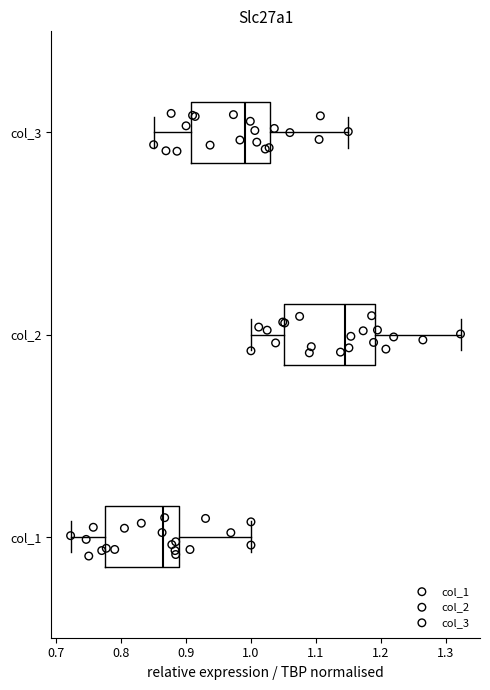

Which box is the widest, from its left edge to its right edge?

col_2